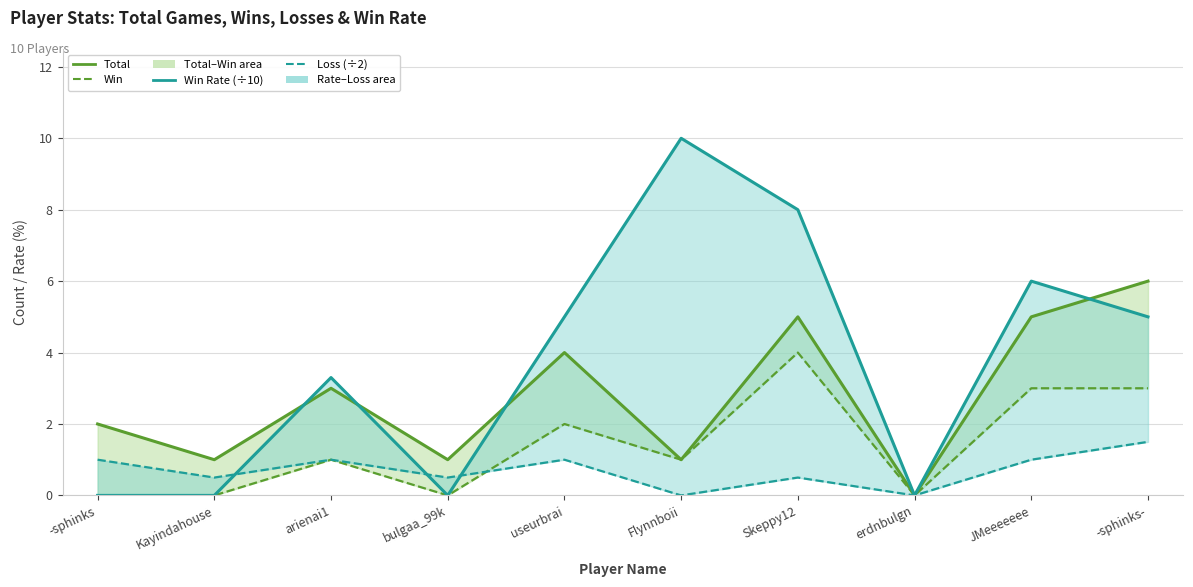

After their last crossing, which series has the higher values: Win Rate (÷10) or Total?

Total